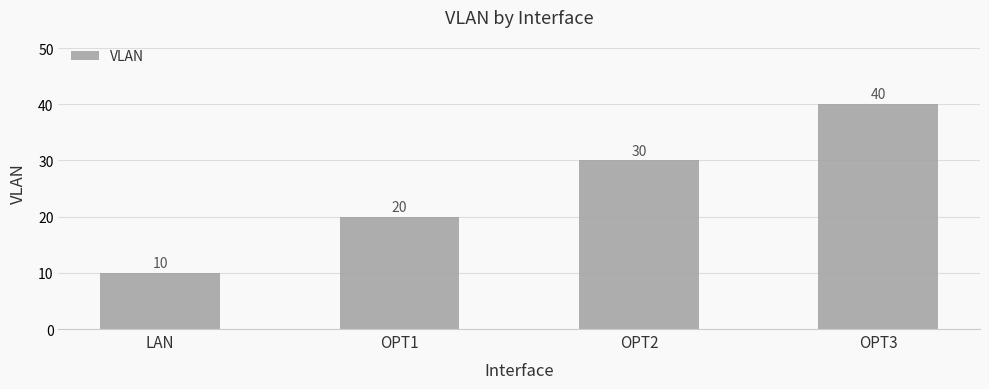

Reading left to right, list all the values displayed in this chart.

10	20	30	40